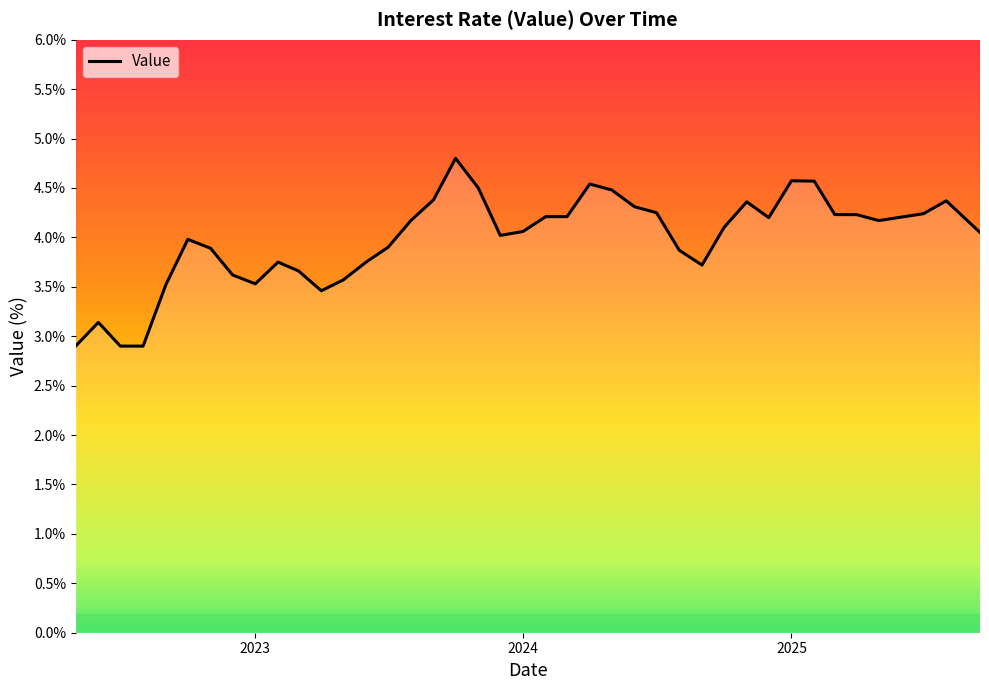

What is the smallest value displayed?

2.9